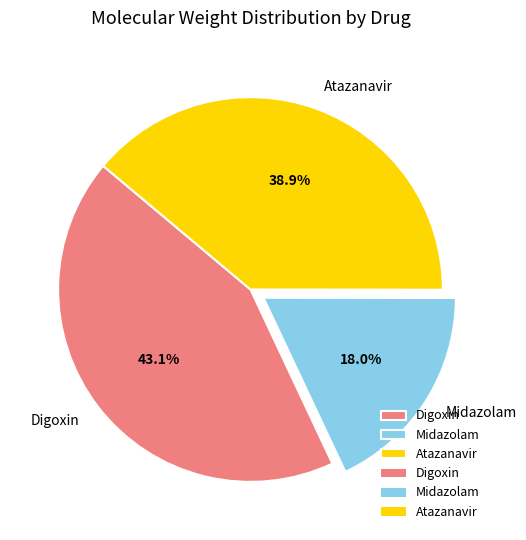

To the nearest percent, what is the difference between the largest and smallest slice percentages?

25%